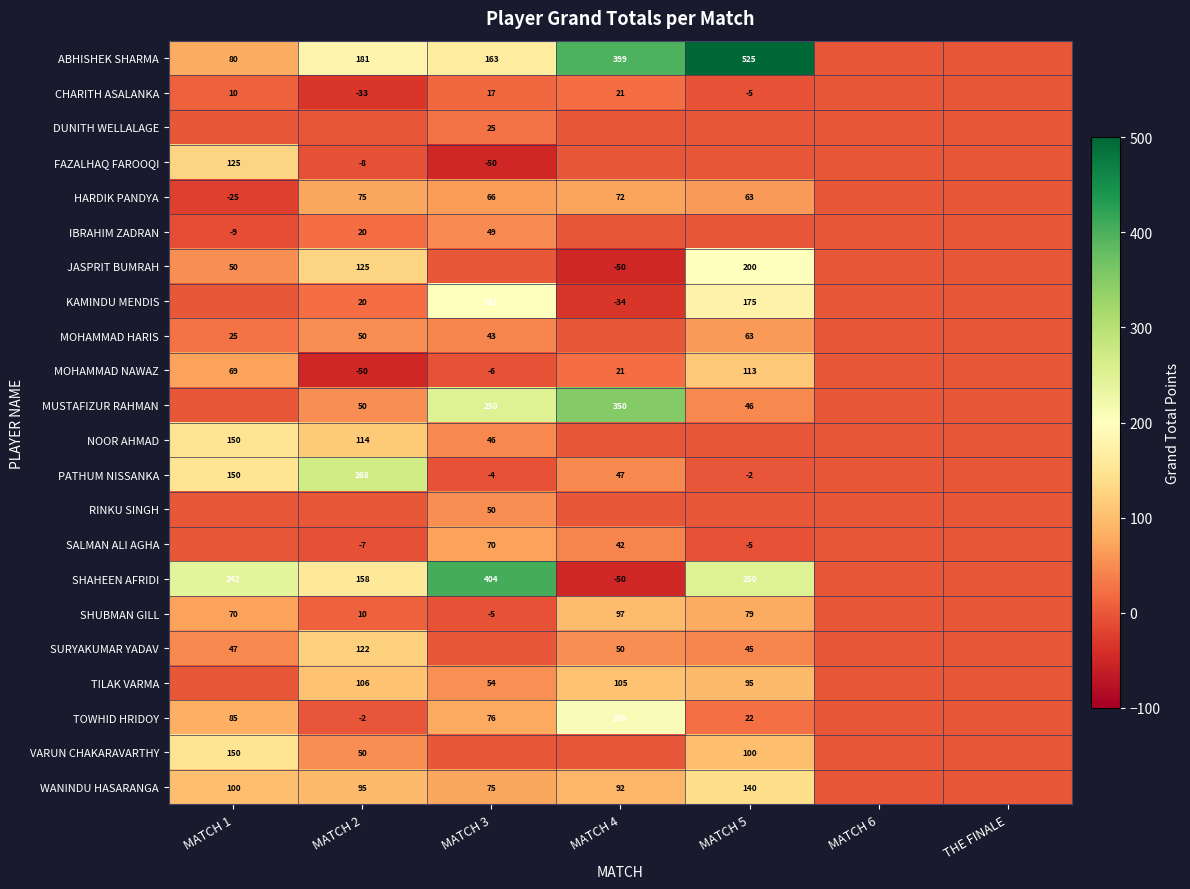

What is the difference between the JASPRIT BUMRAH values at MATCH 1 and MATCH 5?

150